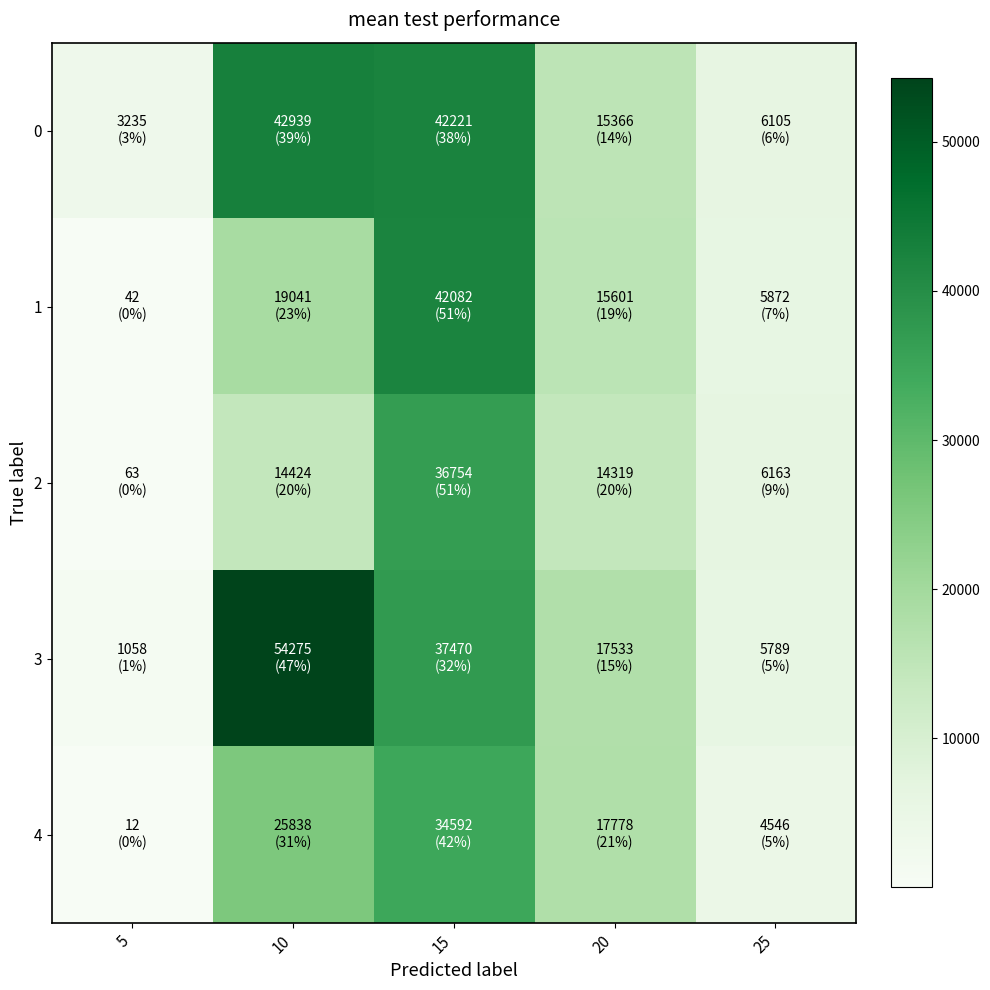

Reading right to left, transcribe all the data shown in this chart.

0: 25=6105	20=15366	15=42221	10=42939	5=3235
1: 25=5872	20=15601	15=42082	10=19041	5=42
2: 25=6163	20=14319	15=36754	10=14424	5=63
3: 25=5789	20=17533	15=37470	10=54275	5=1058
4: 25=4546	20=17778	15=34592	10=25838	5=12